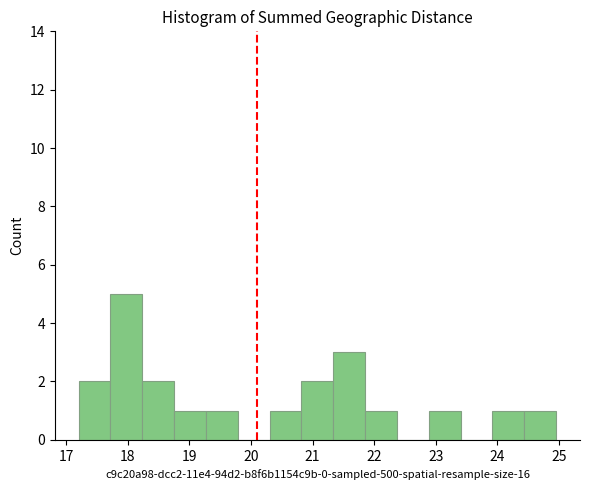

Reading left to right, list every bar in this chart as the range it spans on the x-axis followed by its height. Neither the bar edges nor the heights are printed on the chart, so give them approximately, as read against the axes.

17.2 to 17.7: 2
17.7 to 18.2: 5
18.2 to 18.8: 2
18.8 to 19.3: 1
19.3 to 19.8: 1
19.8 to 20.3: 0
20.3 to 20.8: 1
20.8 to 21.3: 2
21.3 to 21.9: 3
21.9 to 22.4: 1
22.4 to 22.9: 0
22.9 to 23.4: 1
23.4 to 23.9: 0
23.9 to 24.4: 1
24.4 to 25.0: 1